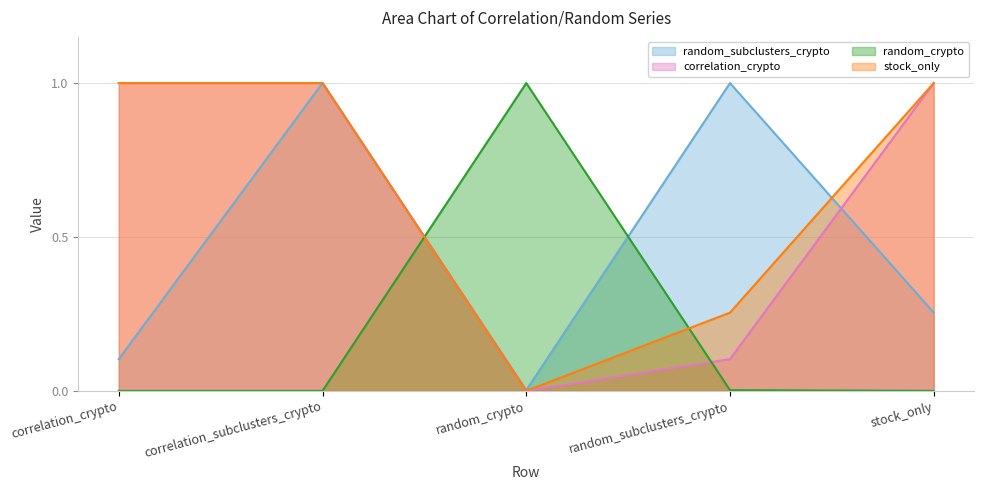

After their last crossing, which series has the higher values: correlation_crypto or random_subclusters_crypto?

correlation_crypto